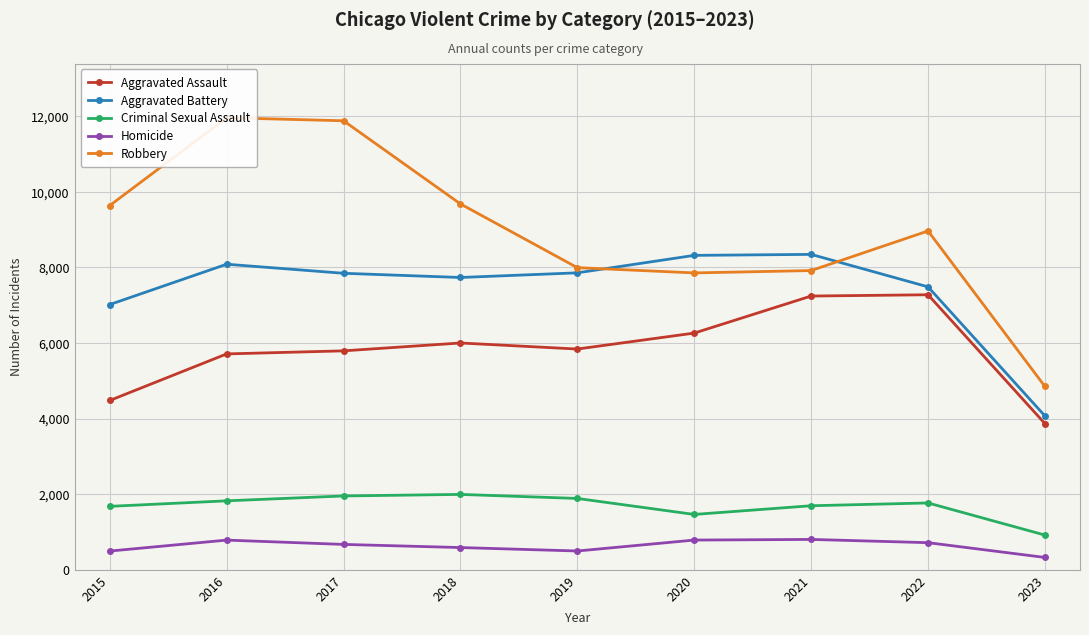

At which label does Aggravated Assault reach its peak?

2022